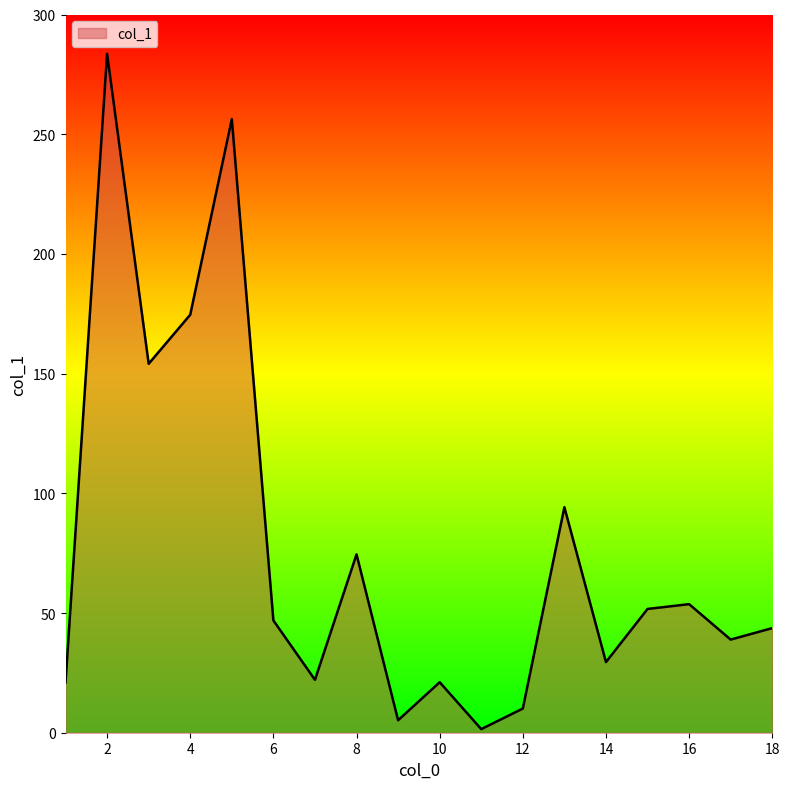

What is the smallest value displayed?

1.5